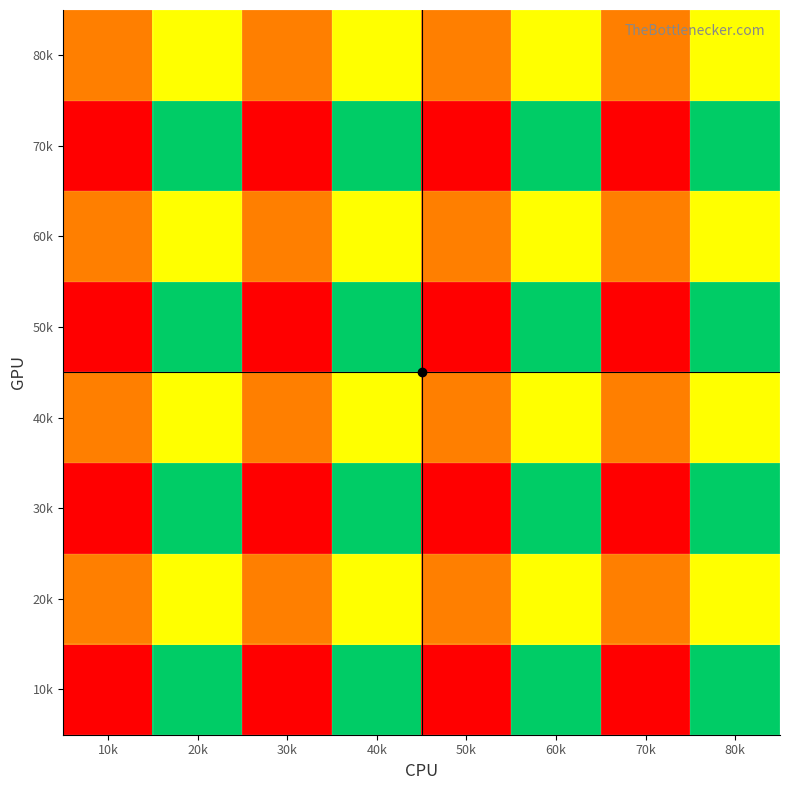

At how many categories does at least one series exceed 1?

8